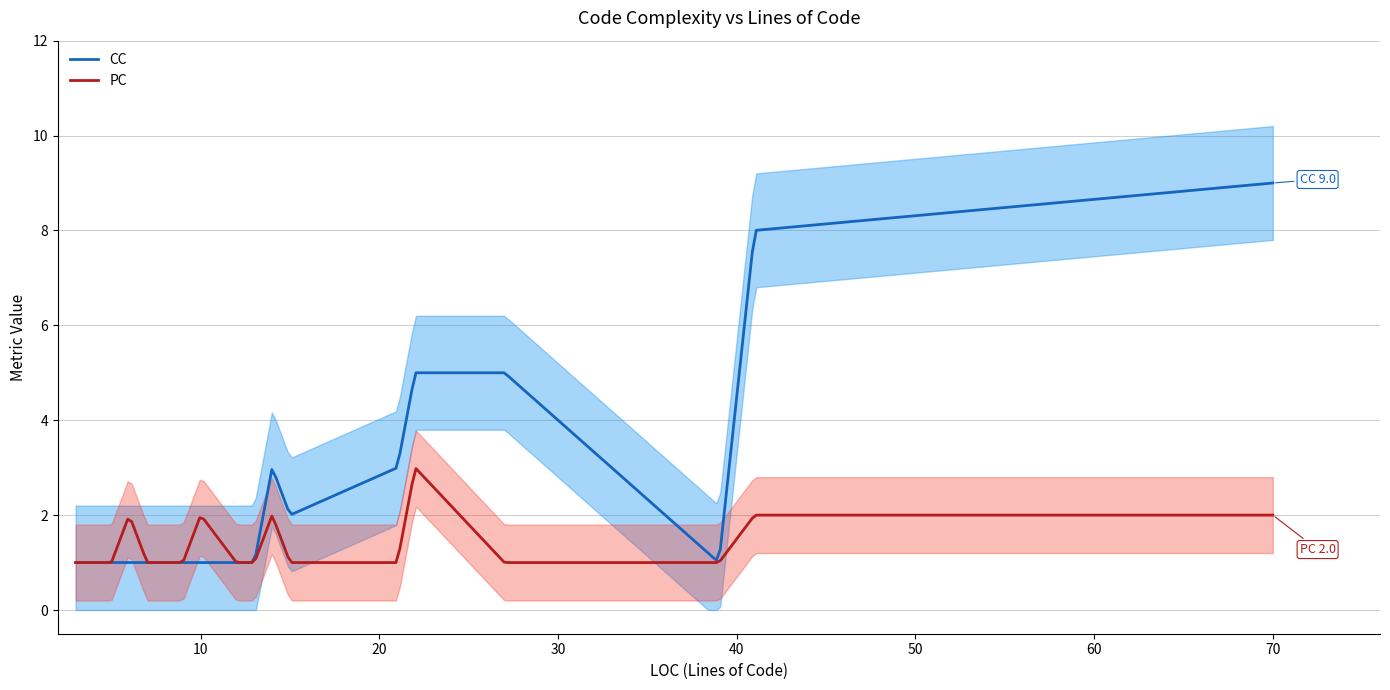

True or false: PC has a value of 1 at 3.

False